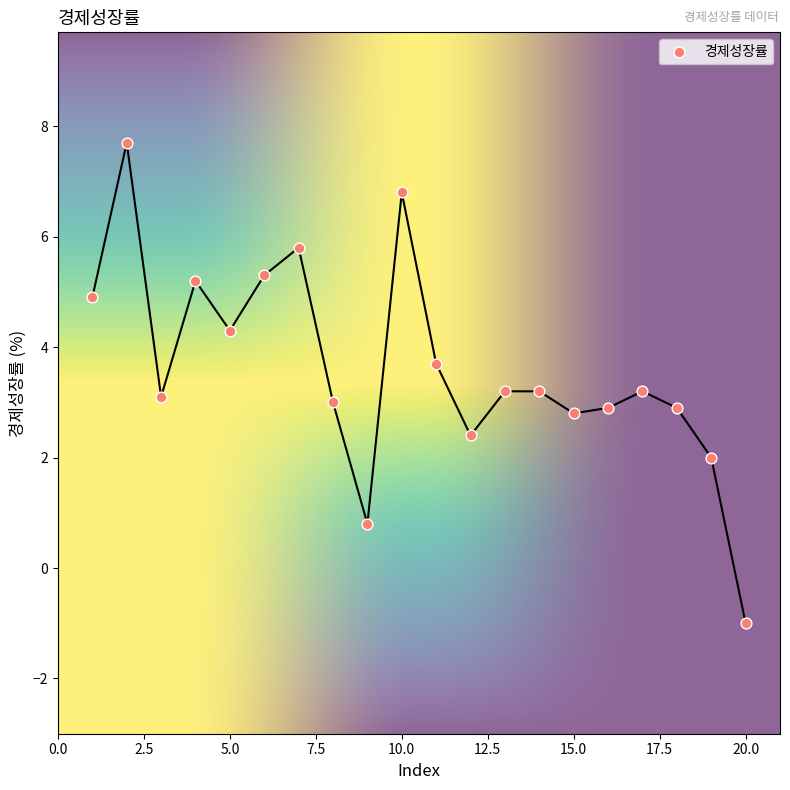

What is the range of X values (max minus min)?

19.0